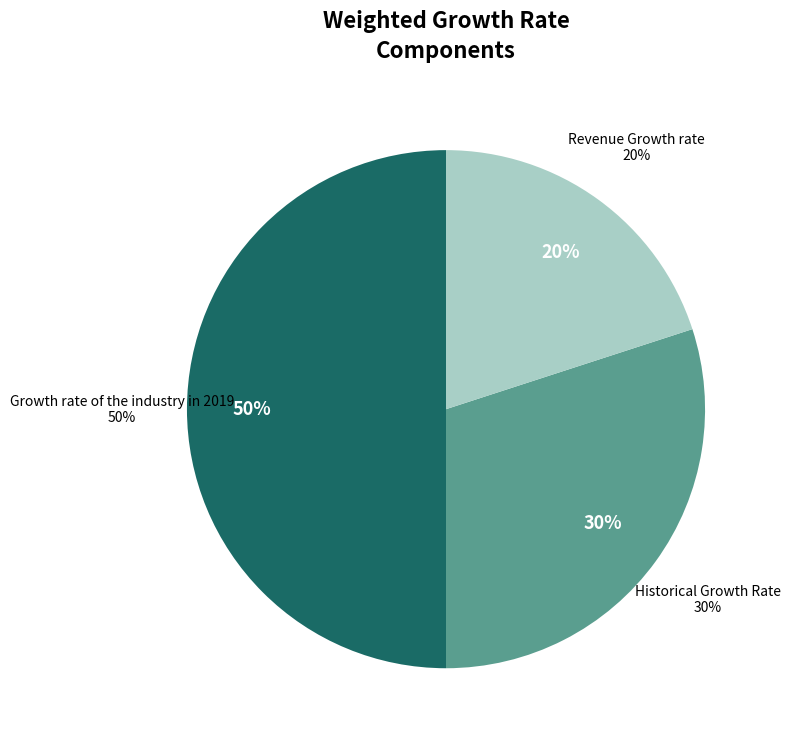

Which category has the biggest portion of the pie?

Growth rate of the industry in 2019